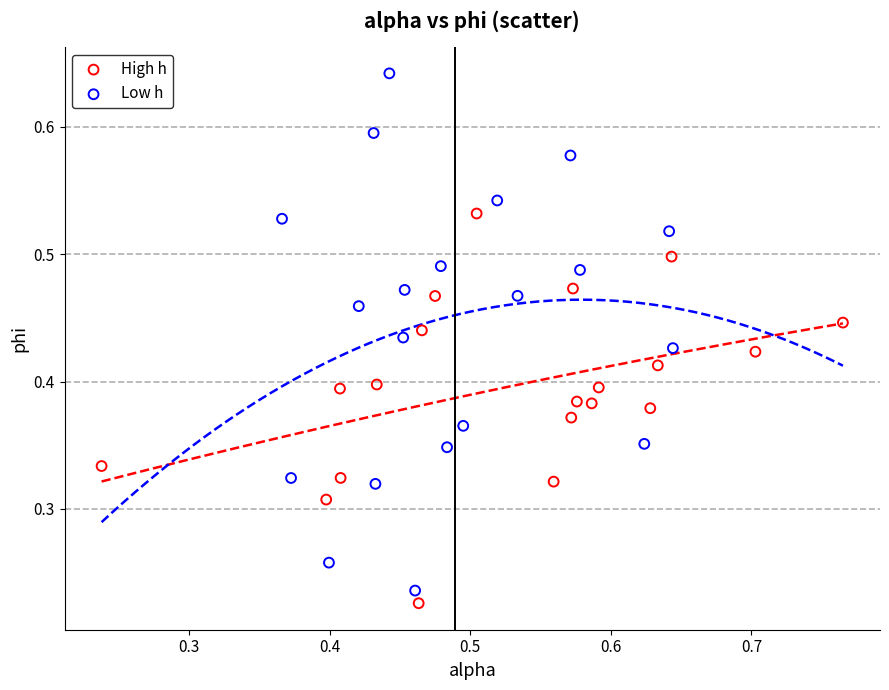

Which series has the largest Y range (max minus min)?

Low h